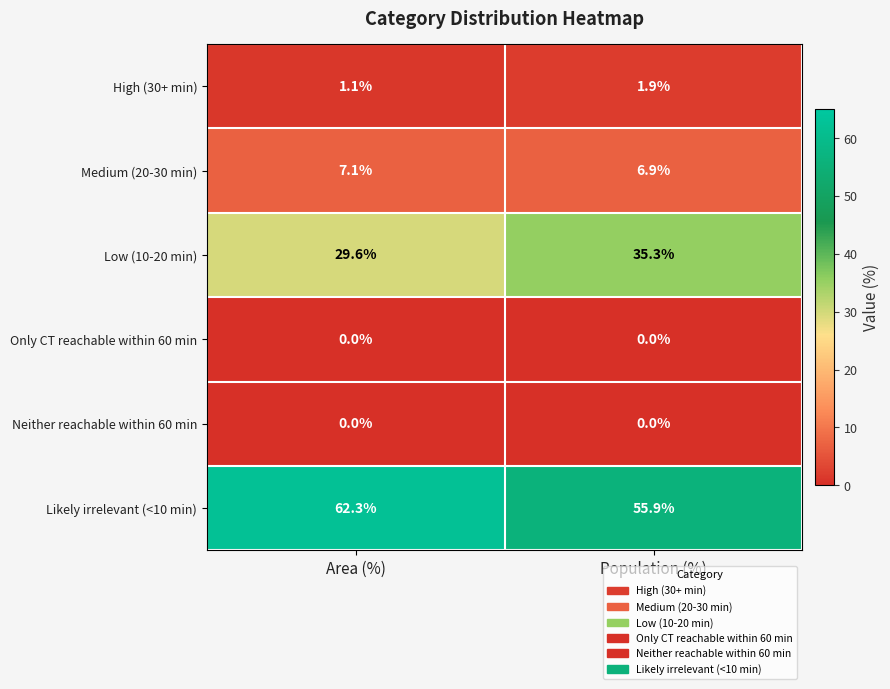

Reading left to right, what are all the values shown in this chart?

High (30+ min): 1.1	1.9
Medium (20-30 min): 7.1	6.9
Low (10-20 min): 29.6	35.3
Only CT reachable within 60 min: 0.0	0.0
Neither reachable within 60 min: 0.0	0.0
Likely irrelevant (<10 min): 62.3	55.9